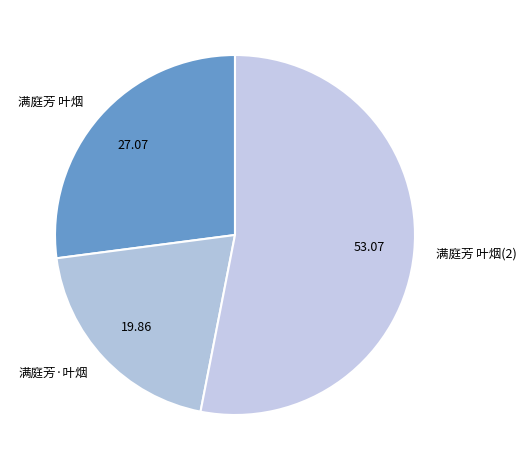

Combined, do 满庭芳 叶烟(2) and 满庭芳 叶烟 account for over 50%?

Yes